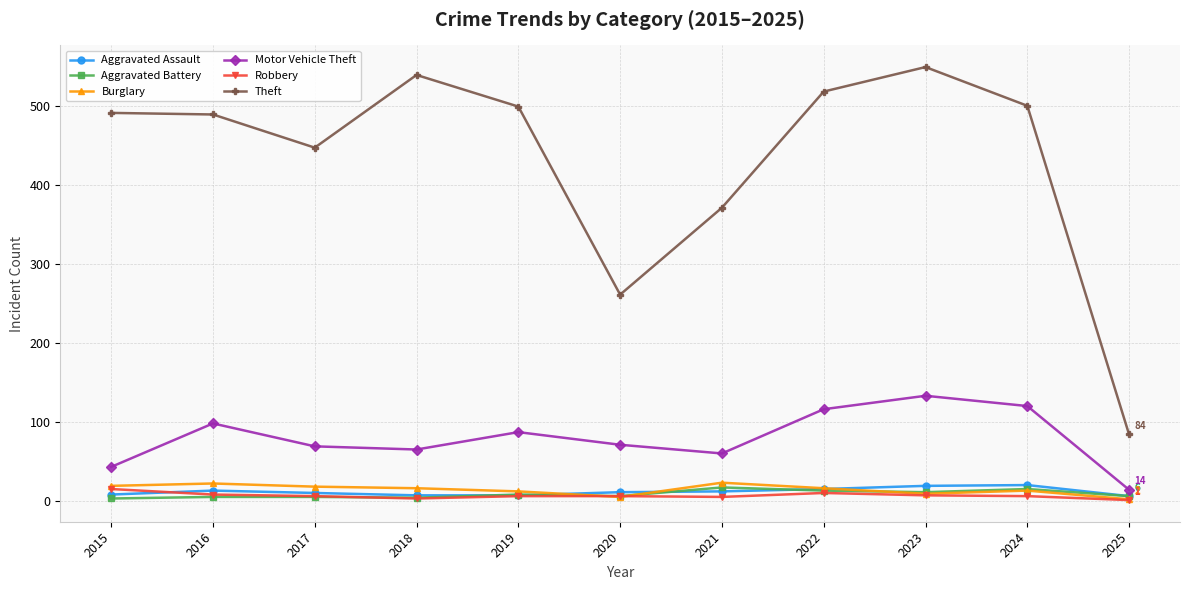

Count the number of categories in the chart.

11